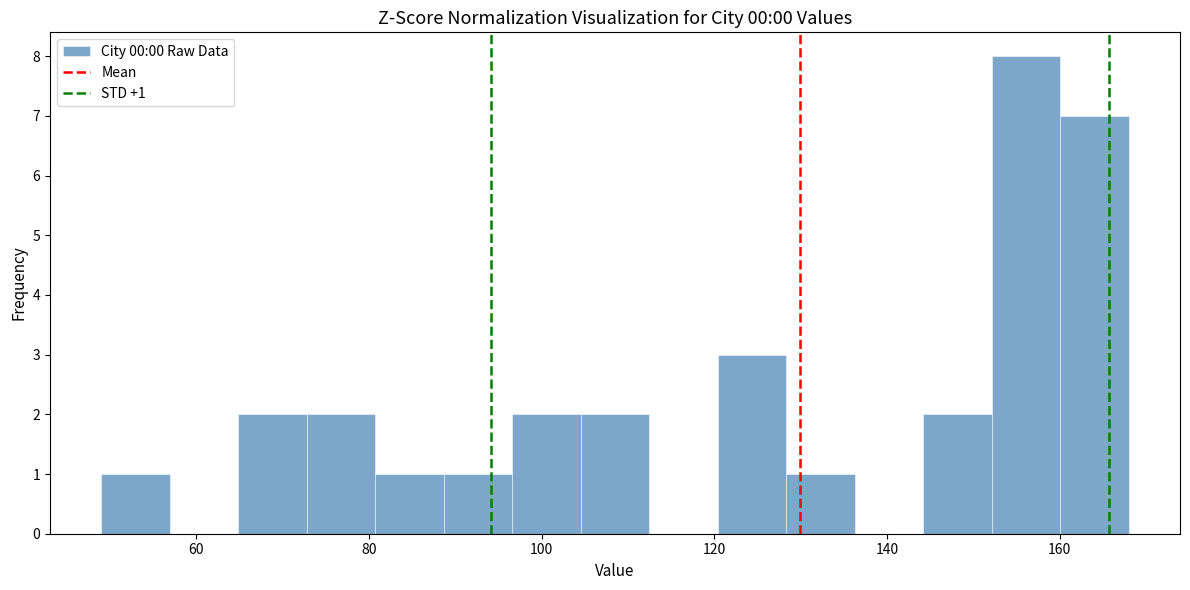

Around what value on the x-axis is the tallest bar? Give the approximate position of its centre, as read against the axis.

156